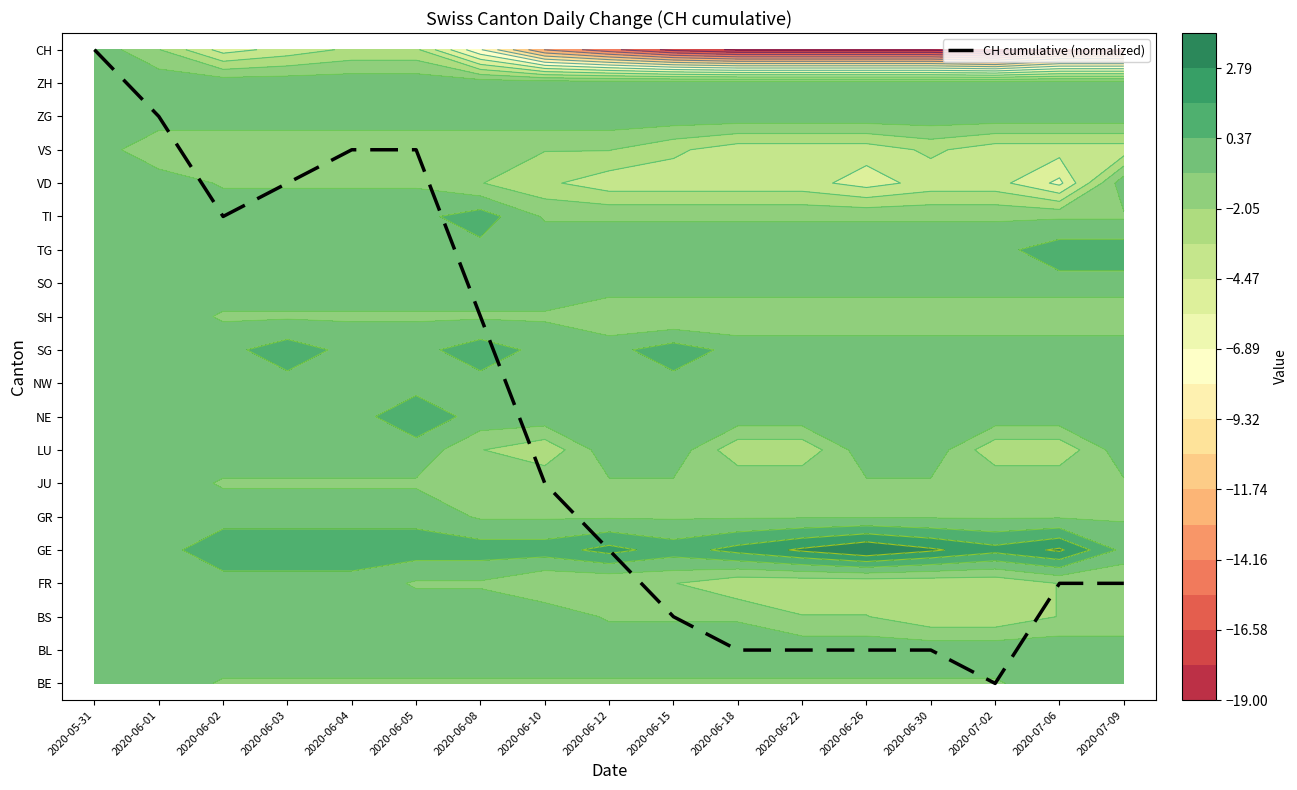

At which category does the chart reach its peak across all series?

2020-05-31